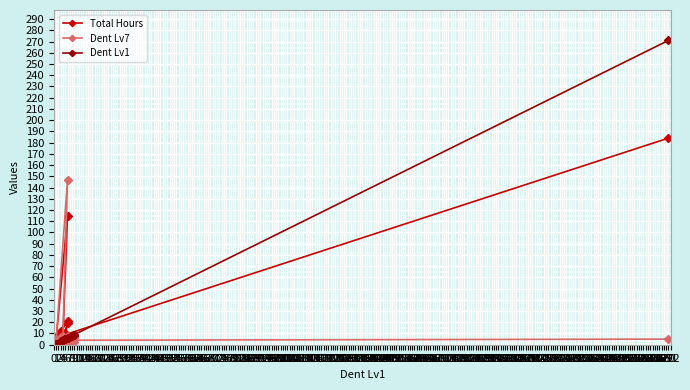

How many data points in Dent Lv7 are less than 5?

6